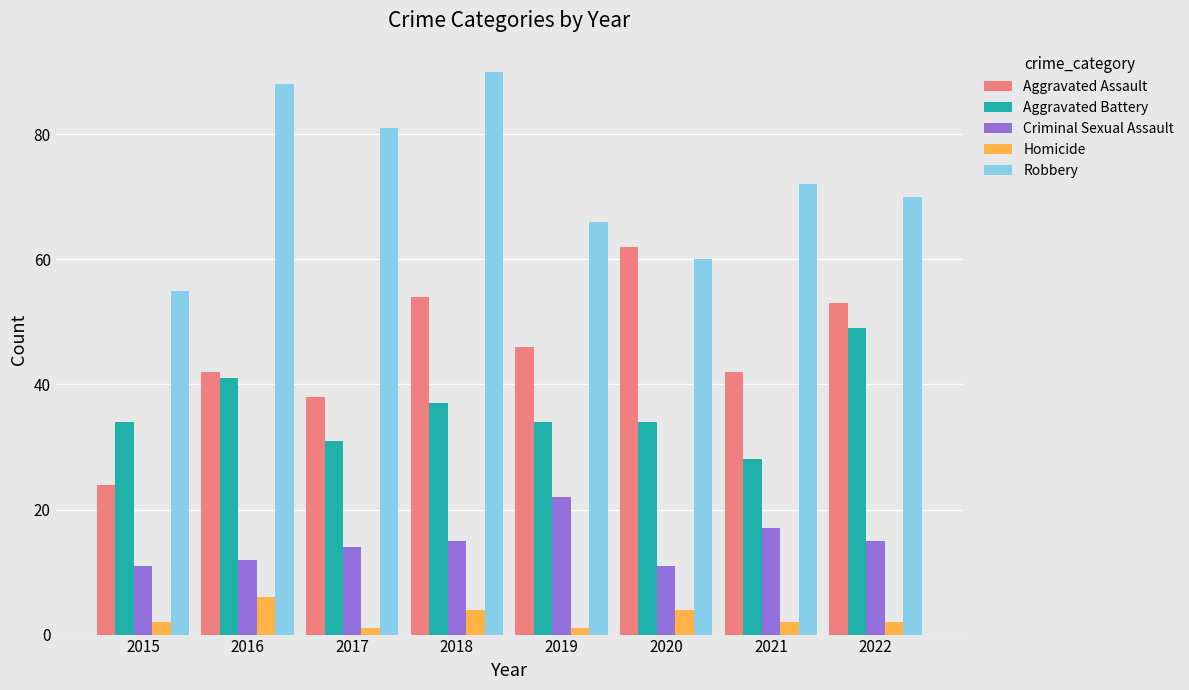

Are the bars grouped side by side (vs. stacked)?

Yes